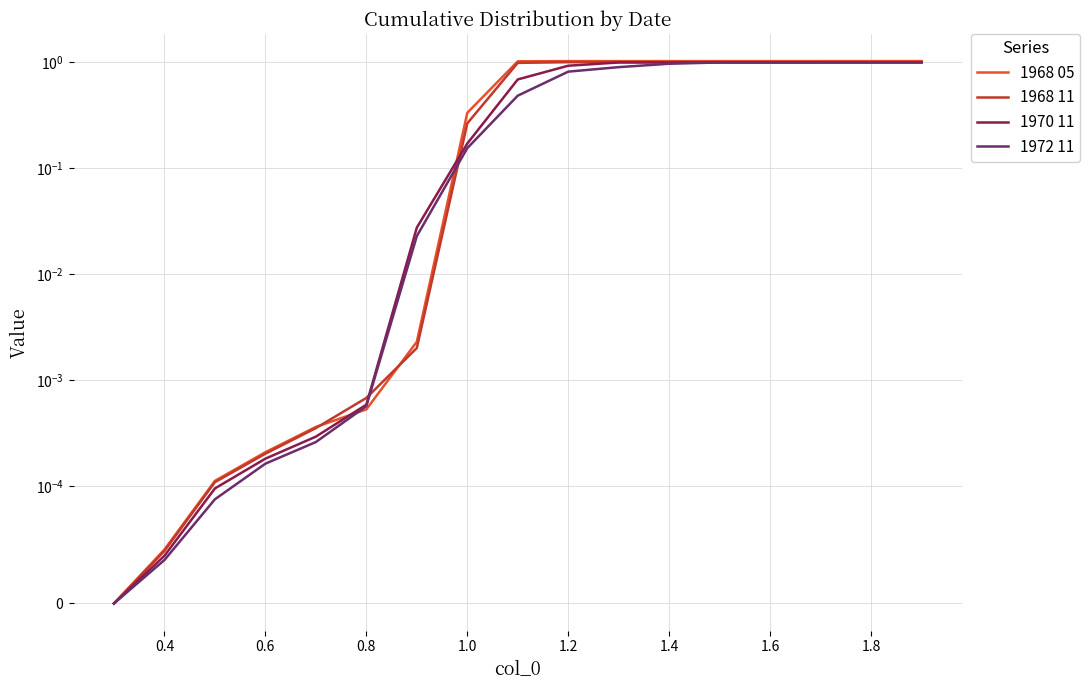

What position from the left is 1.4?

12